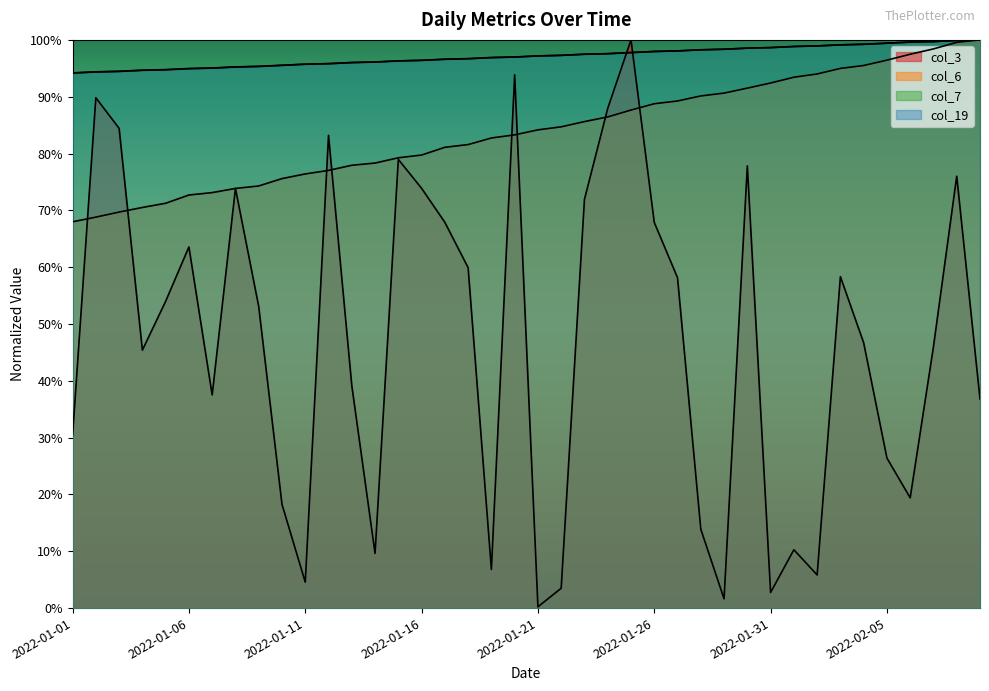

Which series has the widest spread of values?

col_3